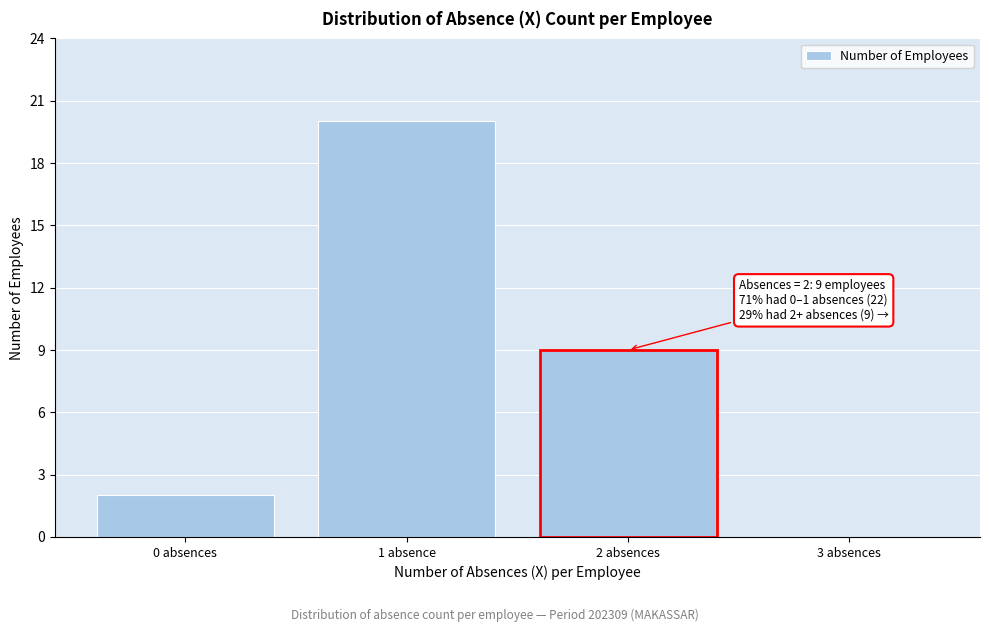

Reading left to right, transcribe all the data shown in this chart.

0 absences=2	1 absence=20	2 absences=9	3 absences=0